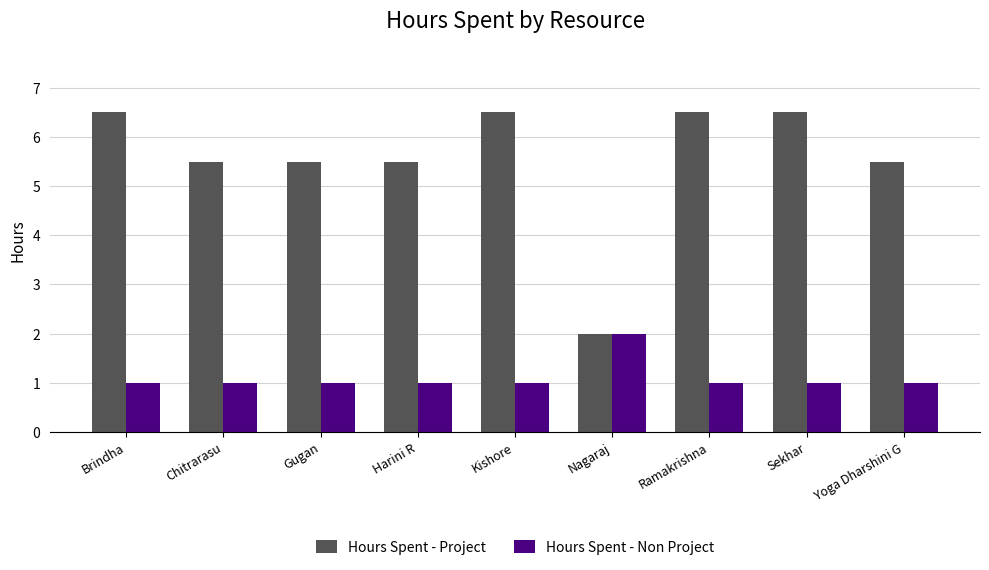

How many groups of bars are there?

9